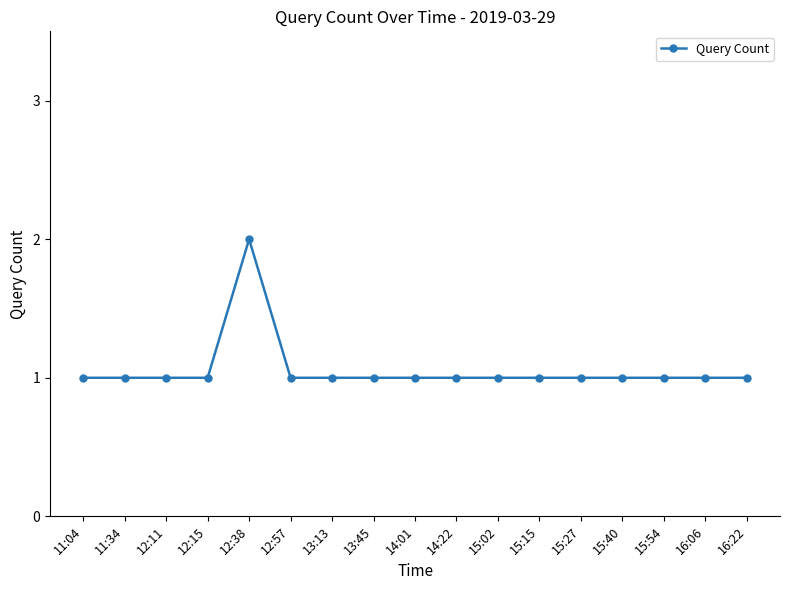

What is the minimum value shown in the chart?

1